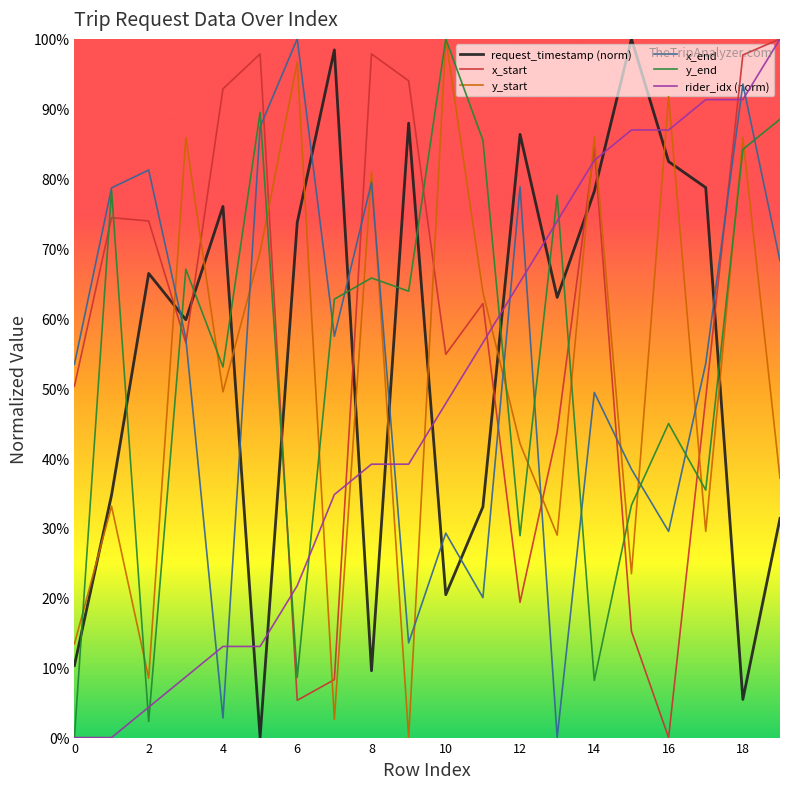

Reading right to left, what are all the values shown in this chart?

request_timestamp (norm): 0.3	0.1	0.8	0.8	1.0	0.8	0.6	0.9	0.3	0.2	0.9	0.1	1.0	0.7	0.0	0.8	0.6	0.7	0.3	0.1
x_start: 1.0	1.0	0.5	0.0	0.2	0.8	0.4	0.2	0.6	0.5	0.9	1.0	0.1	0.1	1.0	0.9	0.6	0.7	0.7	0.5
y_start: 0.4	0.9	0.3	0.9	0.2	0.9	0.3	0.4	0.6	1.0	0.0	0.8	0.0	1.0	0.7	0.5	0.9	0.1	0.3	0.1
x_end: 0.7	0.9	0.5	0.3	0.4	0.5	0.0	0.8	0.2	0.3	0.1	0.8	0.6	1.0	0.9	0.0	0.6	0.8	0.8	0.5
y_end: 0.9	0.8	0.4	0.4	0.3	0.1	0.8	0.3	0.9	1.0	0.6	0.7	0.6	0.1	0.9	0.5	0.7	0.0	0.8	0.0
rider_idx (norm): 1.0	0.9	0.9	0.9	0.9	0.8	0.7	0.7	0.6	0.5	0.4	0.4	0.3	0.2	0.1	0.1	0.1	0.0	0.0	0.0